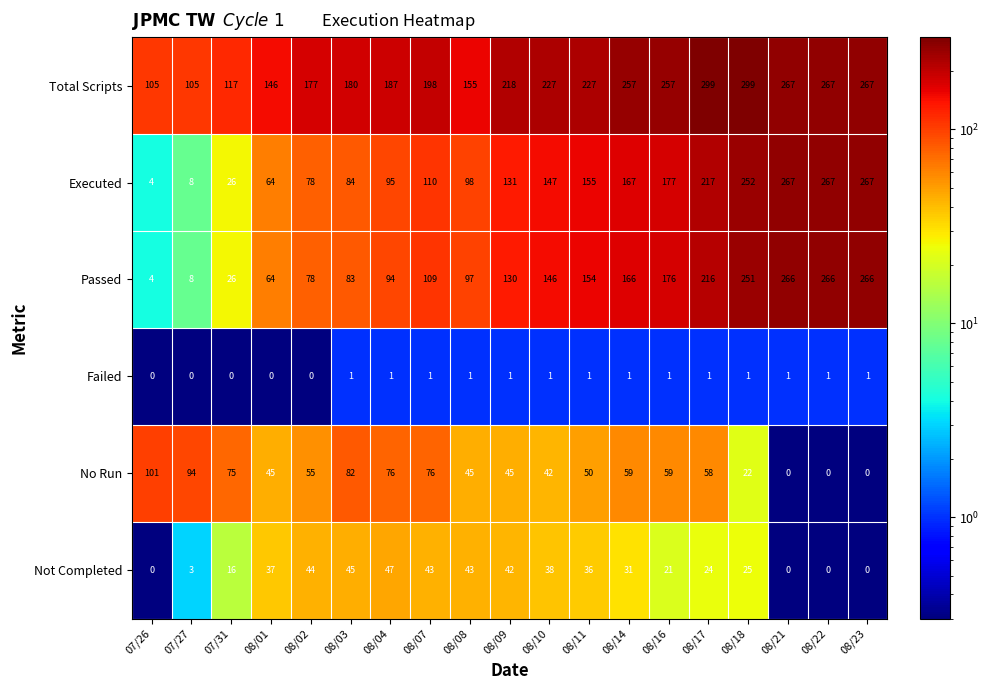

At which category is the sum across all series the highest?

08/18